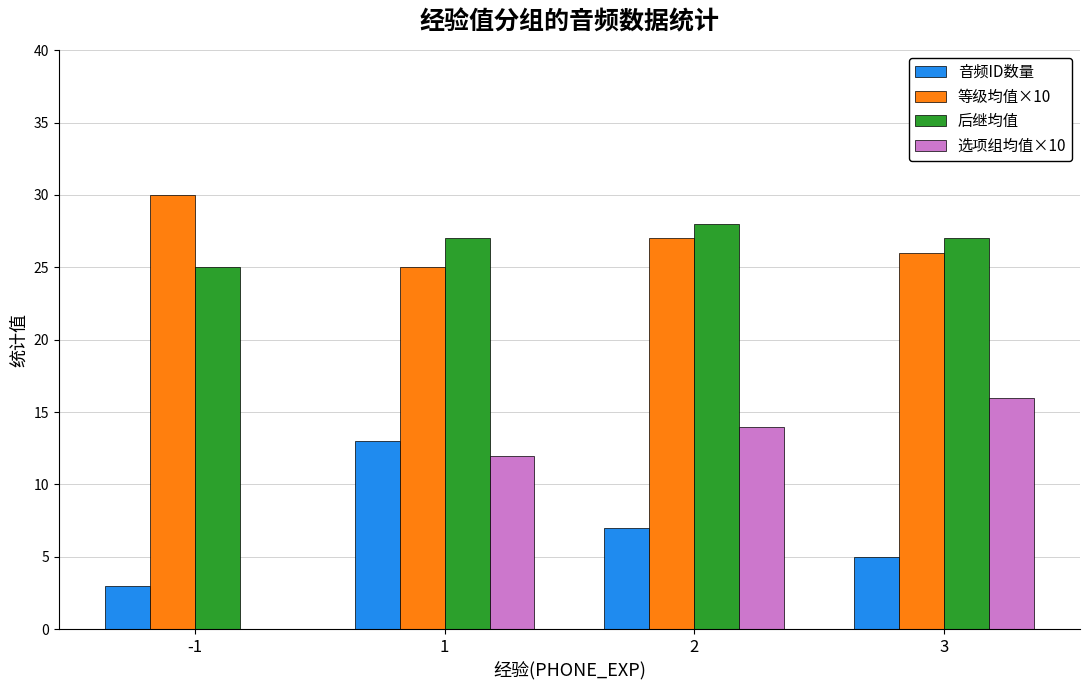

What is the approximate value of 后继均值 at 1?

27